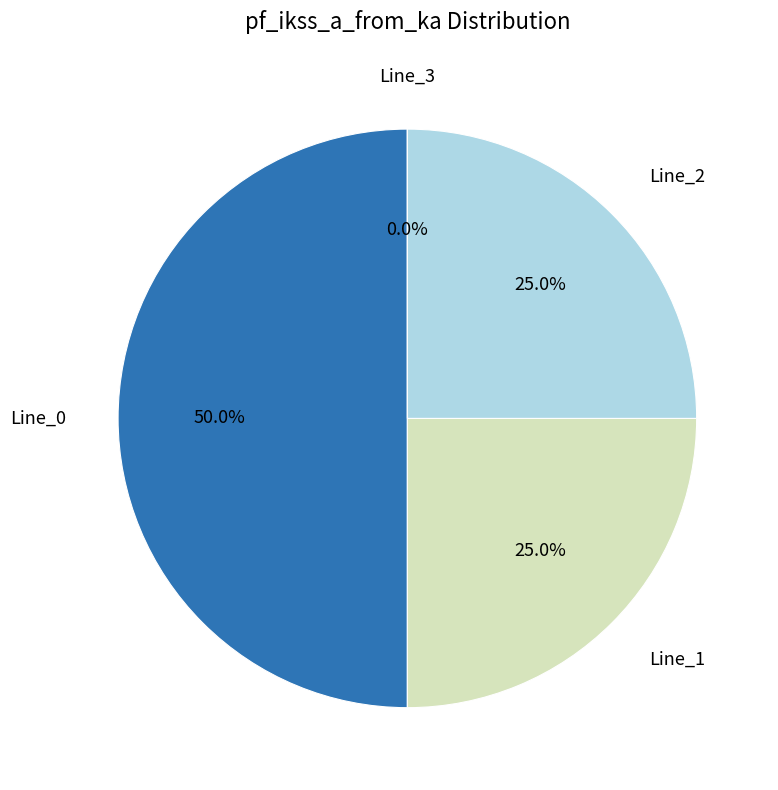

Rank the categories by value from lowest to highest.

Line_3, Line_1, Line_2, Line_0